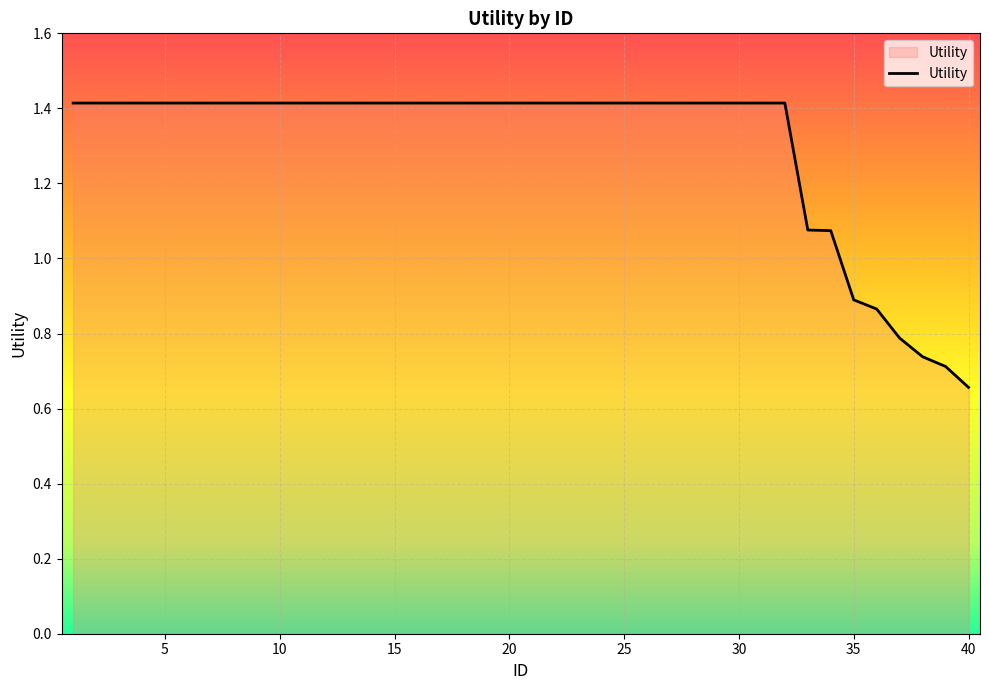

What is the difference between the maximum and minimum values?

0.8